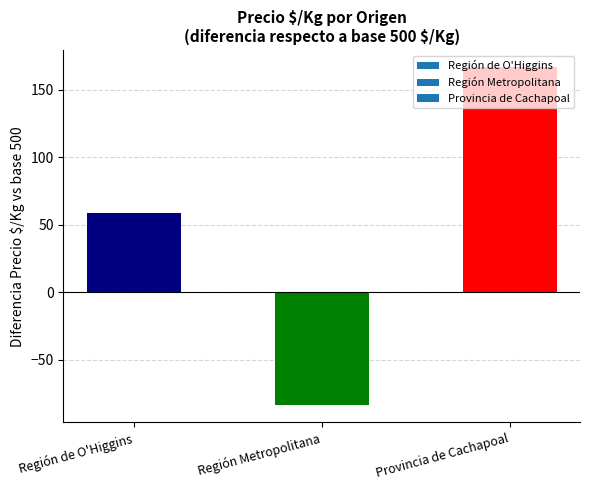

List the labels in order of value, largest first.

Provincia de Cachapoal, Región de O'Higgins, Región Metropolitana